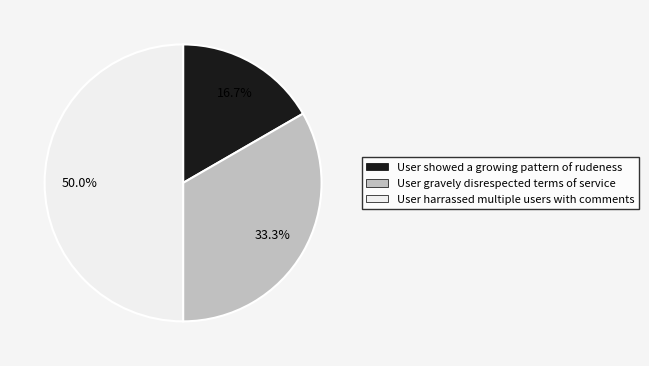

Which category has the biggest portion of the pie?

User harrassed multiple users with comments